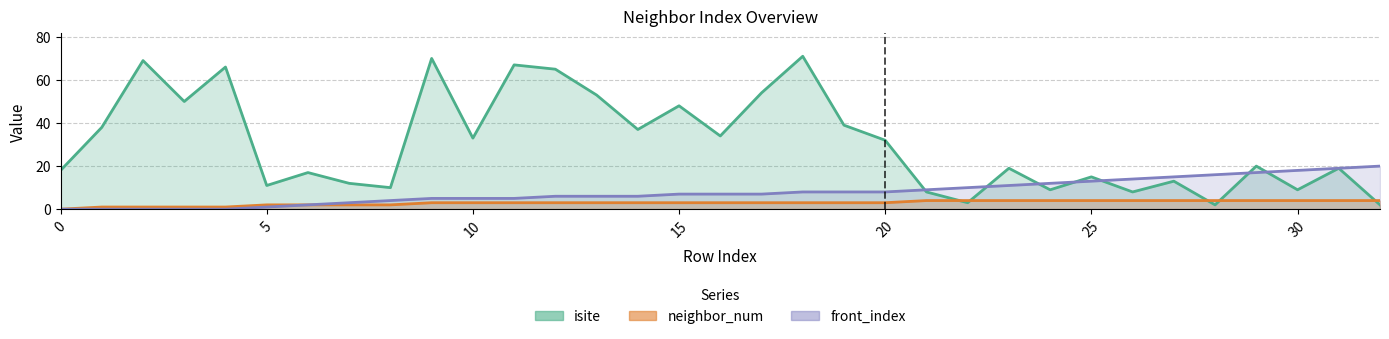

What is the difference between the isite values at 5 and 27?

2